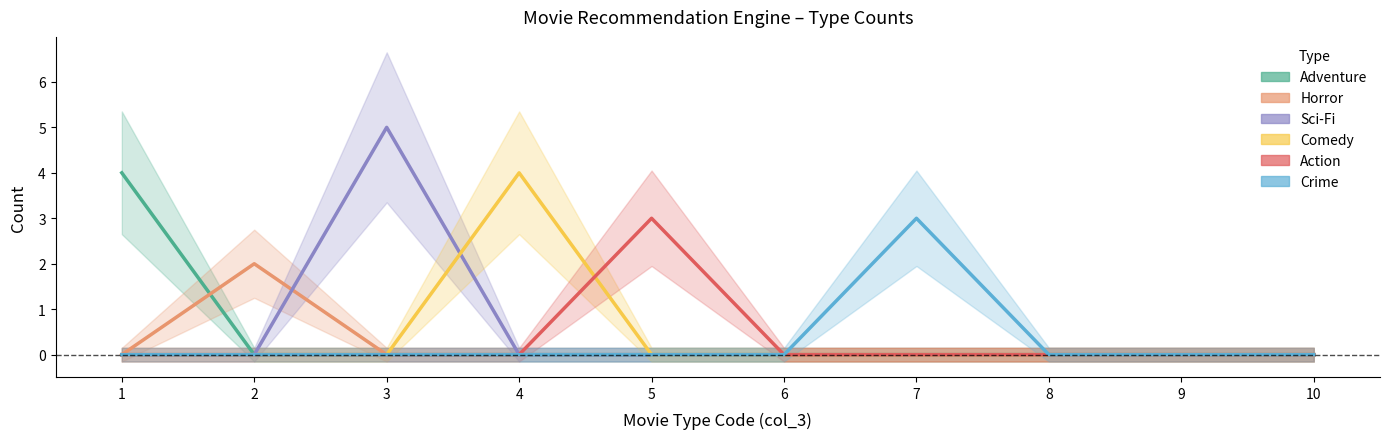

Which category has the lowest value in the Comedy series?

1